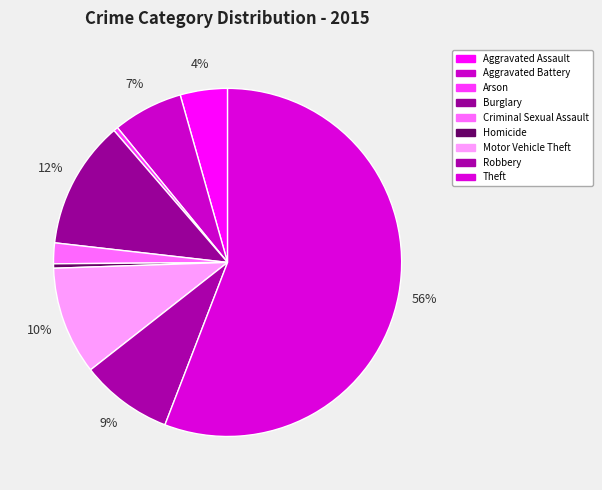

Count the number of slices in the pie.

9